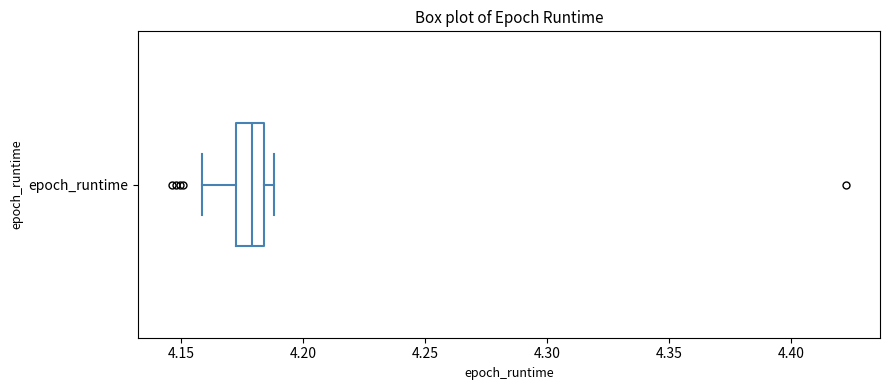

Read this box plot against the x-axis: the position of the median line, the range covered by the box, and the ends of both whiskers. The values are not printed on the chart, so give them approximately, as read against the axis.

median 4.180, box 4.170 to 4.185, whiskers 4.160 to 4.190